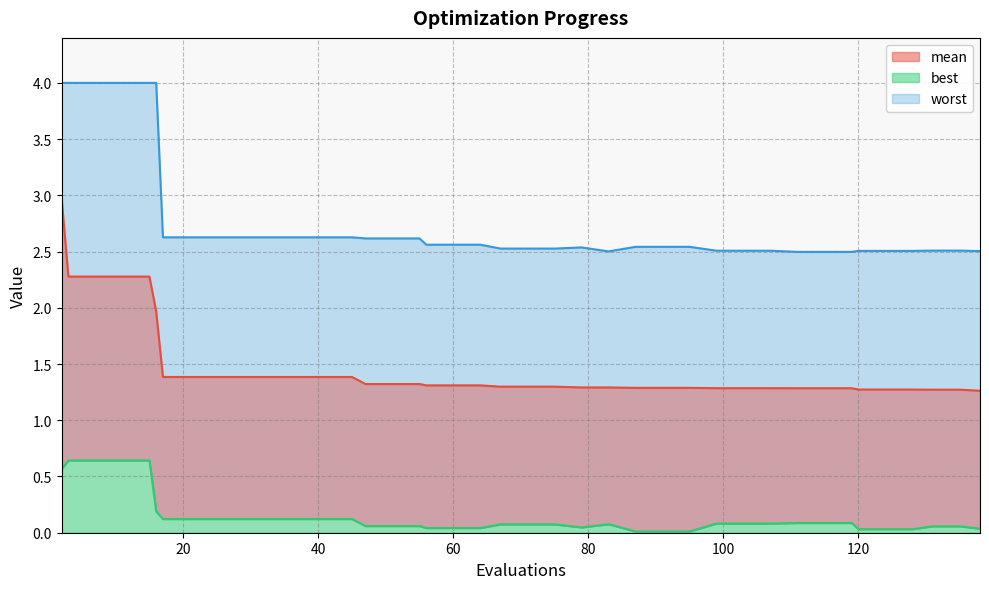

Reading left to right, transcribe all the data shown in this chart.

mean: 2=3.0	3=2.3	7=2.3	11=2.3	15=2.3	16=2.0	17=1.4	21=1.4	25=1.4	29=1.4	33=1.4	37=1.4	41=1.4	45=1.4	47=1.3	51=1.3	55=1.3	56=1.3	60=1.3	64=1.3	67=1.3	71=1.3	75=1.3	79=1.3	83=1.3	87=1.3	91=1.3	95=1.3	99=1.3	103=1.3	107=1.3	111=1.3	115=1.3	119=1.3	120=1.3	124=1.3	128=1.3	131=1.3	135=1.3	138=1.3
best: 2=0.6	3=0.6	7=0.6	11=0.6	15=0.6	16=0.2	17=0.1	21=0.1	25=0.1	29=0.1	33=0.1	37=0.1	41=0.1	45=0.1	47=0.1	51=0.1	55=0.1	56=0.0	60=0.0	64=0.0	67=0.1	71=0.1	75=0.1	79=0.0	83=0.1	87=0.0	91=0.0	95=0.0	99=0.1	103=0.1	107=0.1	111=0.1	115=0.1	119=0.1	120=0.0	124=0.0	128=0.0	131=0.1	135=0.1	138=0.0
worst: 2=4.0	3=4.0	7=4.0	11=4.0	15=4.0	16=4.0	17=2.6	21=2.6	25=2.6	29=2.6	33=2.6	37=2.6	41=2.6	45=2.6	47=2.6	51=2.6	55=2.6	56=2.6	60=2.6	64=2.6	67=2.5	71=2.5	75=2.5	79=2.5	83=2.5	87=2.5	91=2.5	95=2.5	99=2.5	103=2.5	107=2.5	111=2.5	115=2.5	119=2.5	120=2.5	124=2.5	128=2.5	131=2.5	135=2.5	138=2.5